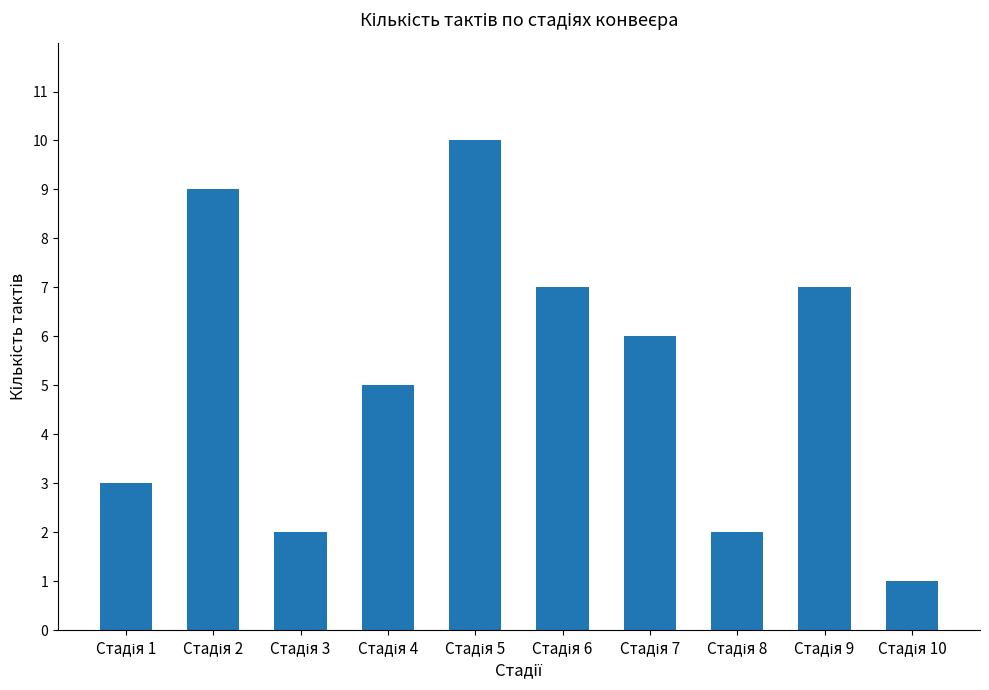

What is the greatest value displayed?

10